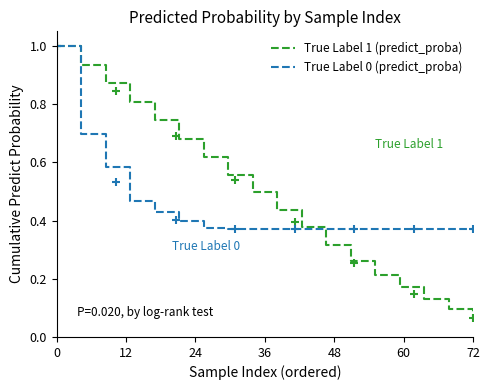

Is the value of True Label 1 (predict_proba) at 12 greater than the value of True Label 0 (predict_proba) at 12?

Yes